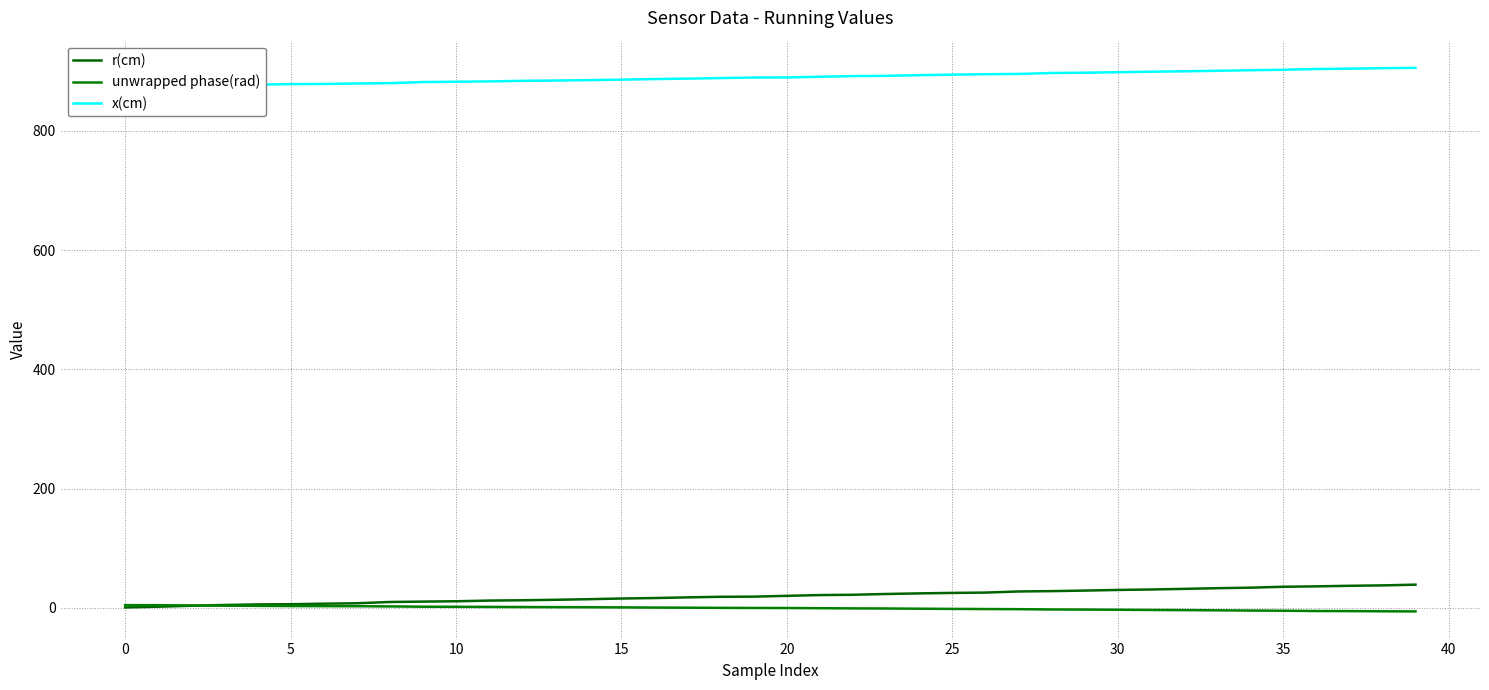

How many positive values does the unwrapped phase(rad) series have?

18